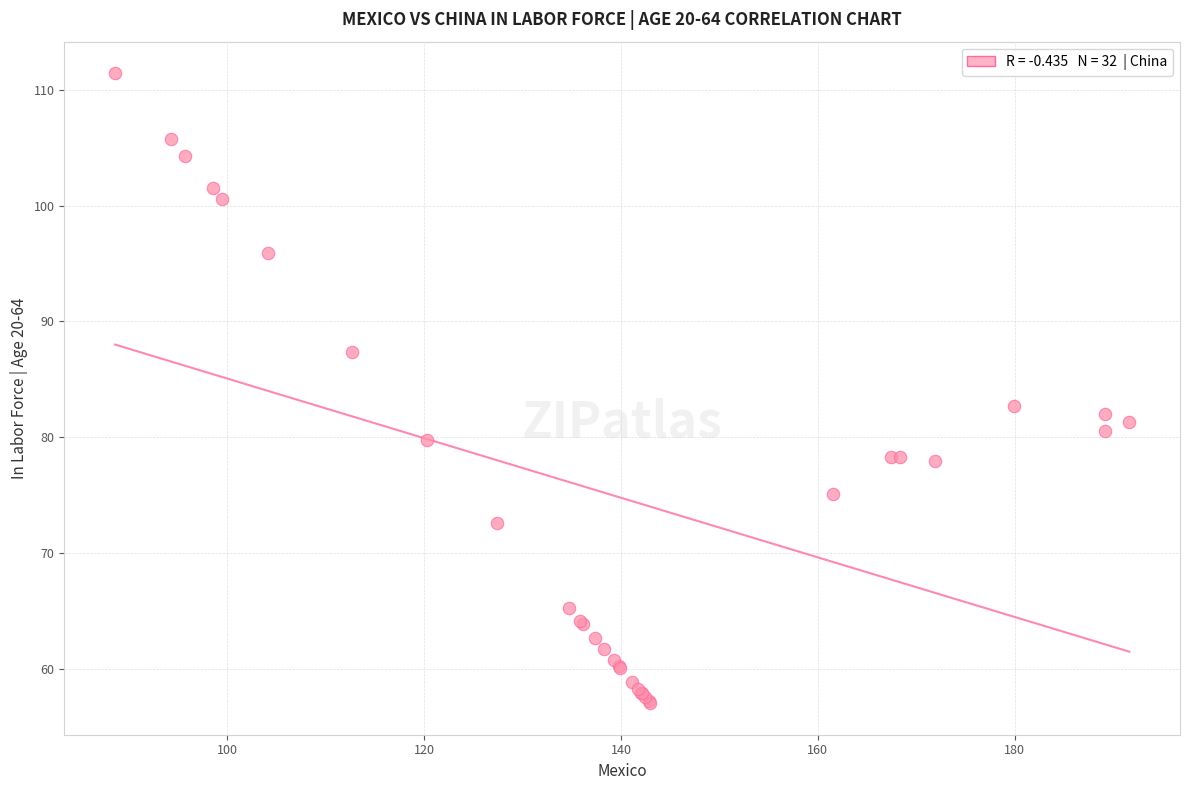

What Y value in the scatter plot is closest to 84?

82.7